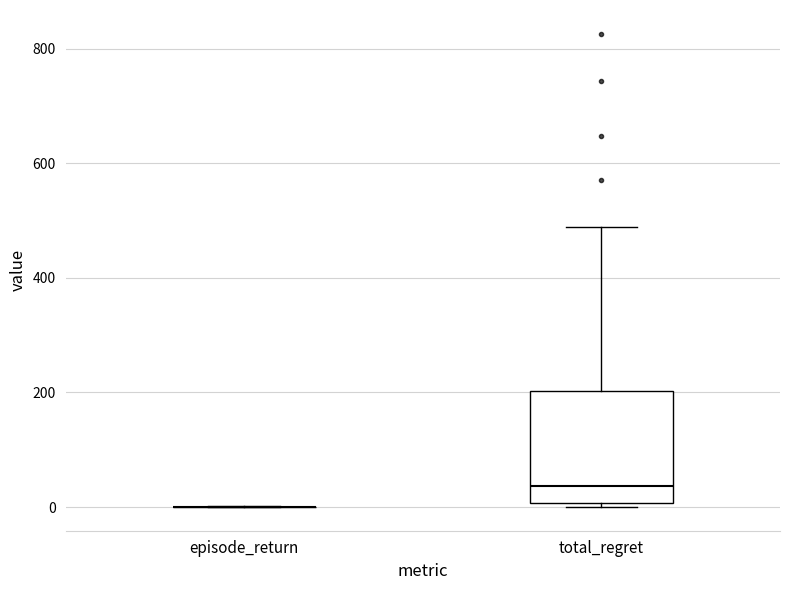

Where does the median line of the box for total_regret sit on the y-axis? The values are not printed on the chart, so give them approximately, as read against the axis.

40